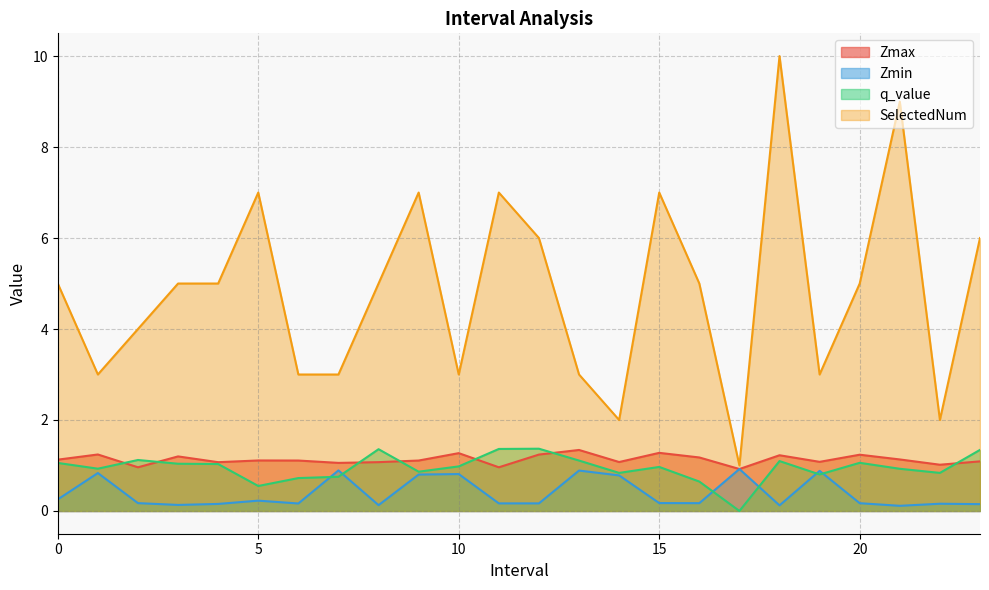

Where is the first local minimum for Zmax?

2.0